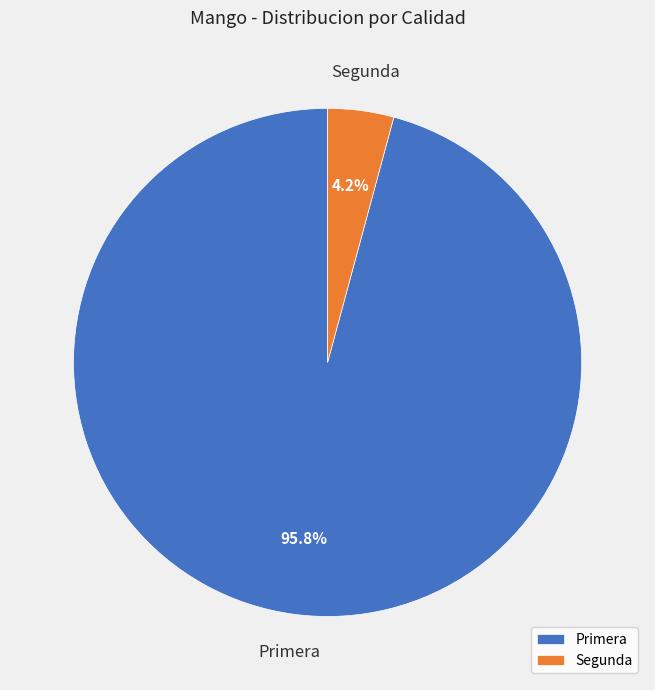

Between Segunda and Primera, which is larger?

Primera